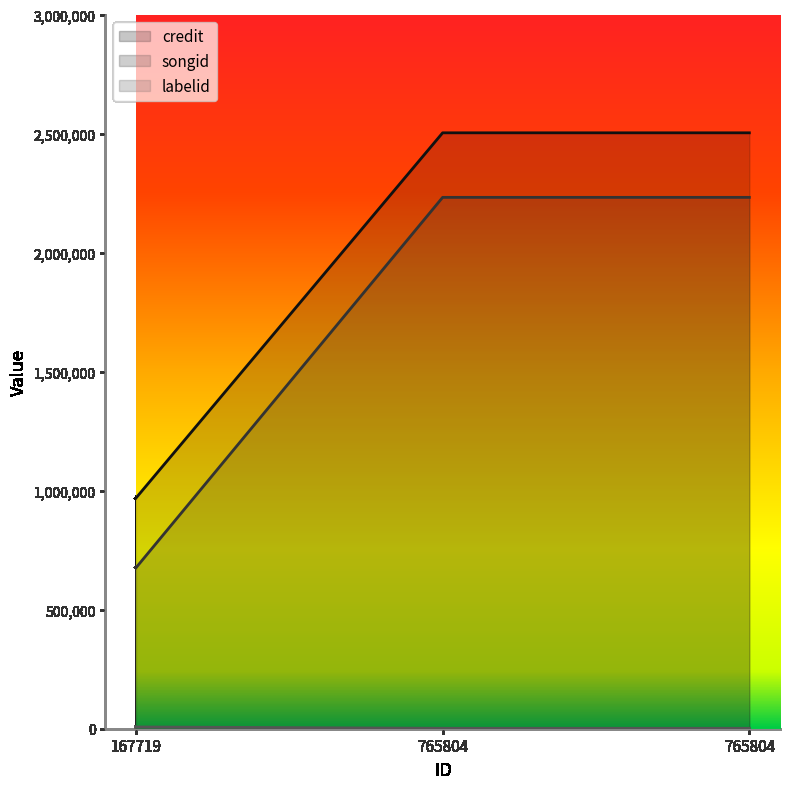

Reading left to right, extract all data points from this chart.

credit: 167719=968865	765804=2503052	765804=2503052
songid: 167719=676001	765804=2231954	765804=2231954
labelid: 167719=7417	765804=1855	765804=1855